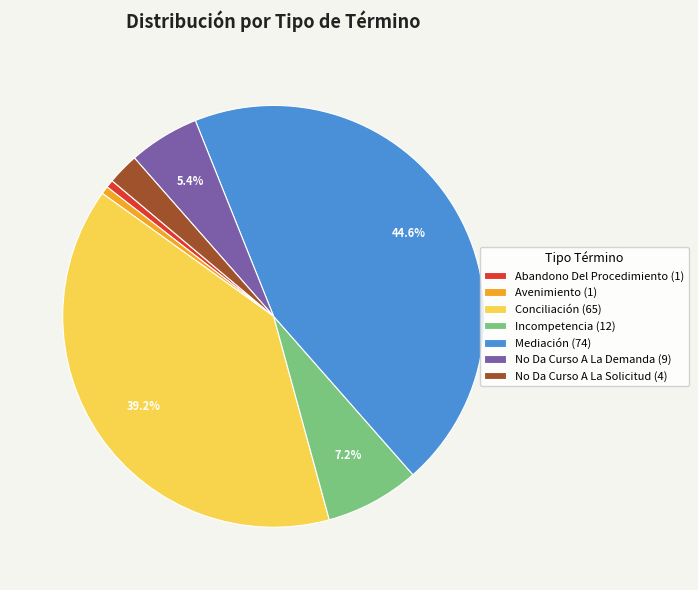

Approximately how many times larger is the value at No Da Curso A La Solicitud (4) compared to Avenimiento (1)?

4.0